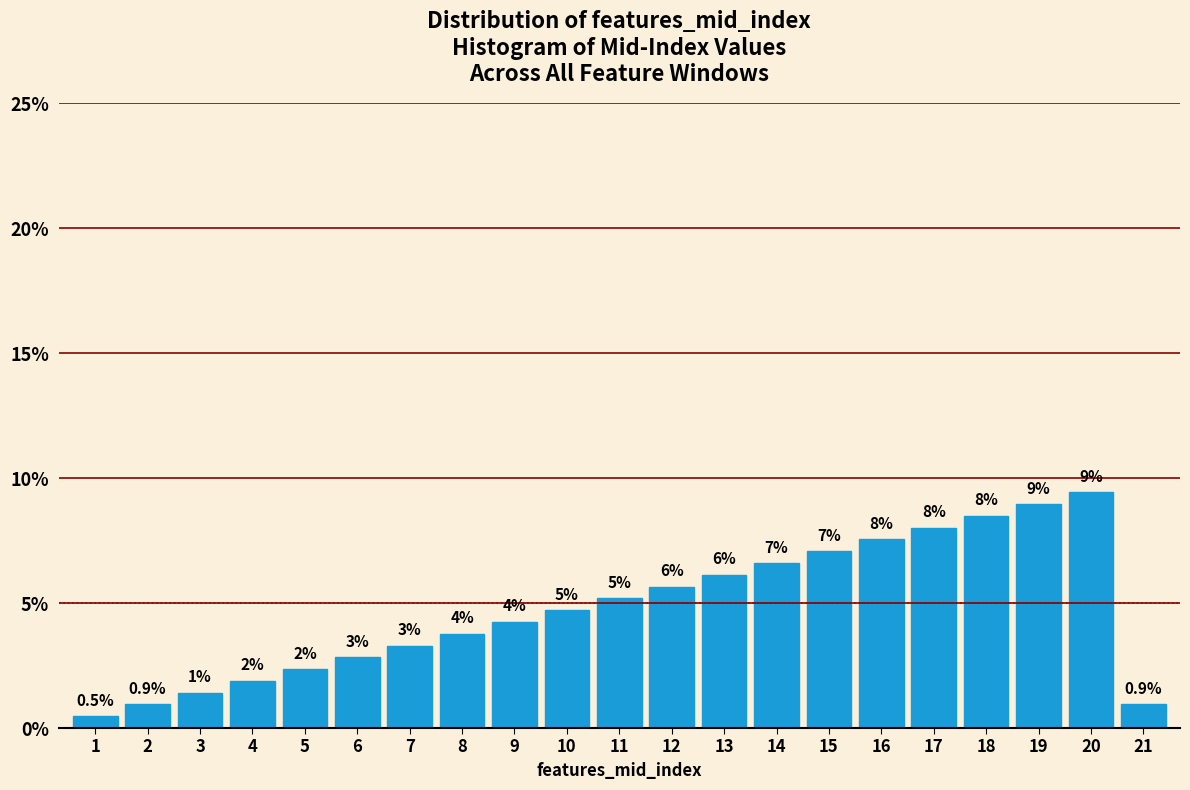

Does the chart contain any negative values?

No